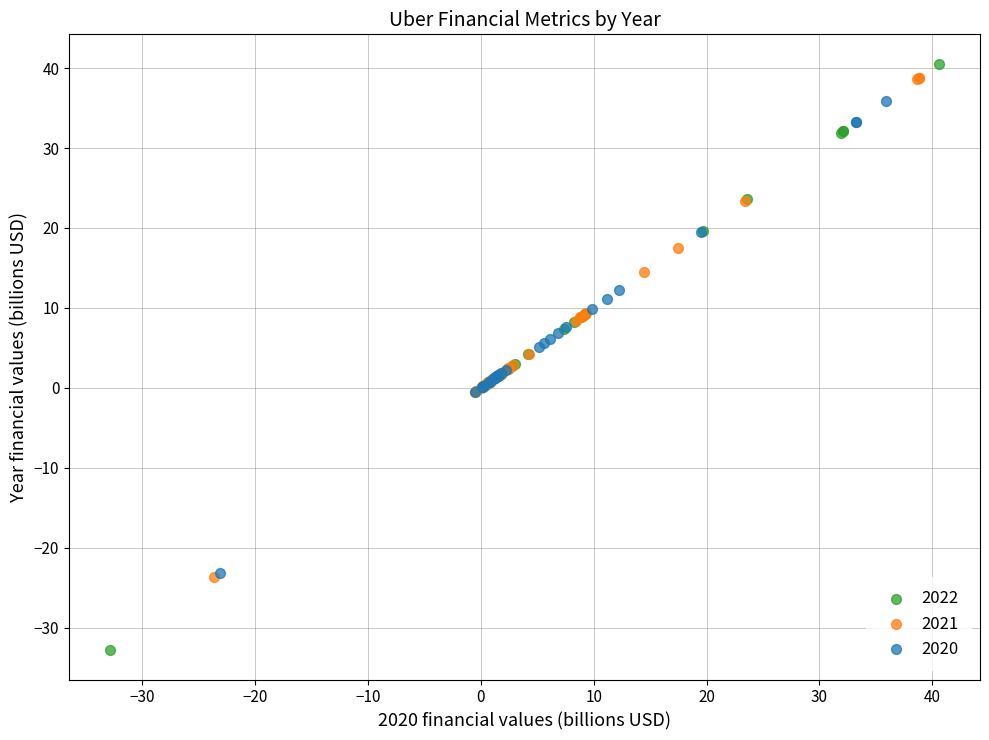

Which series reaches the minimum Y coordinate?

2022